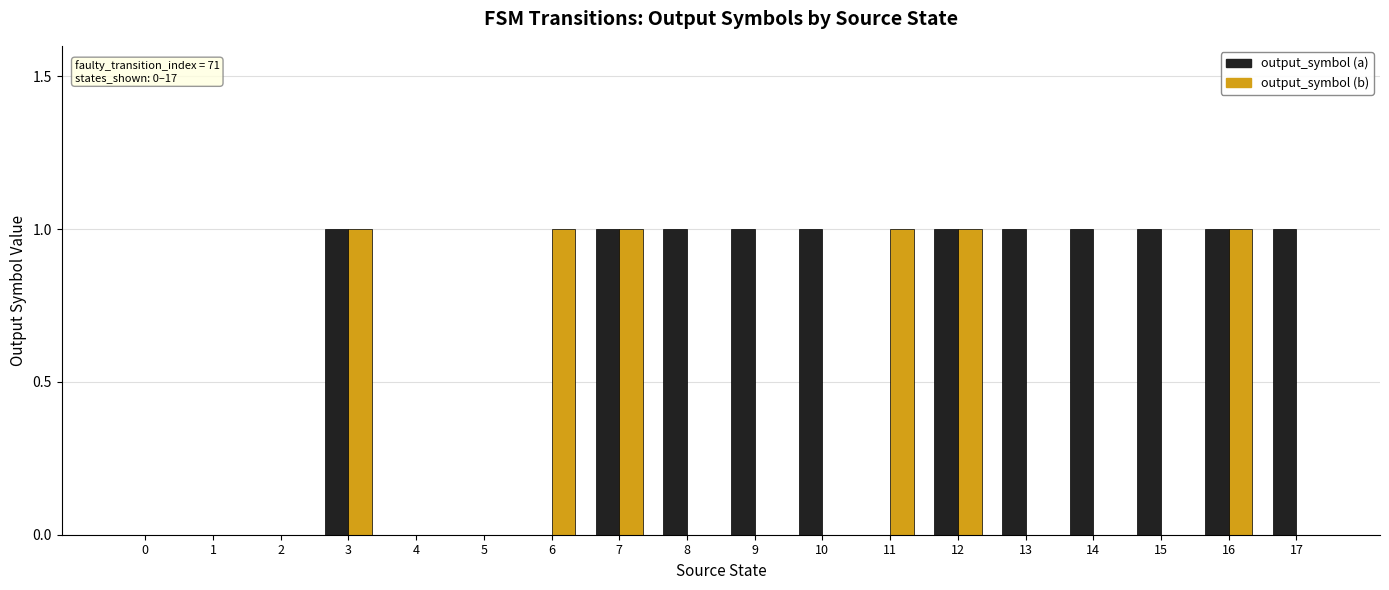

The output_symbol (a) series shows 1 at 15. True or false?

True